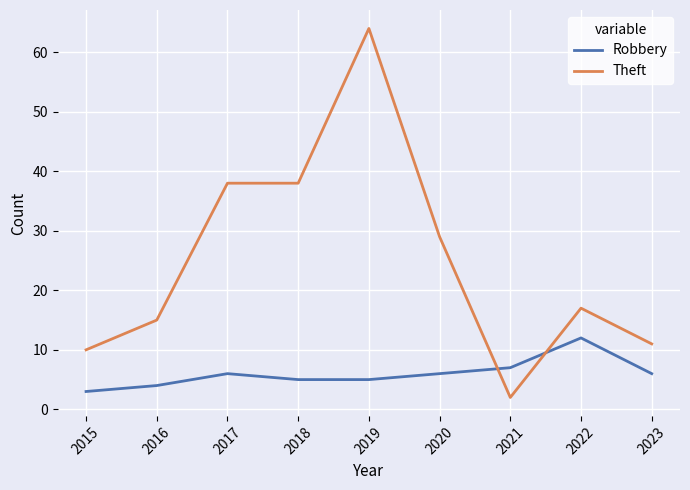

What is the spread (max minus min) of values at 2017?

32